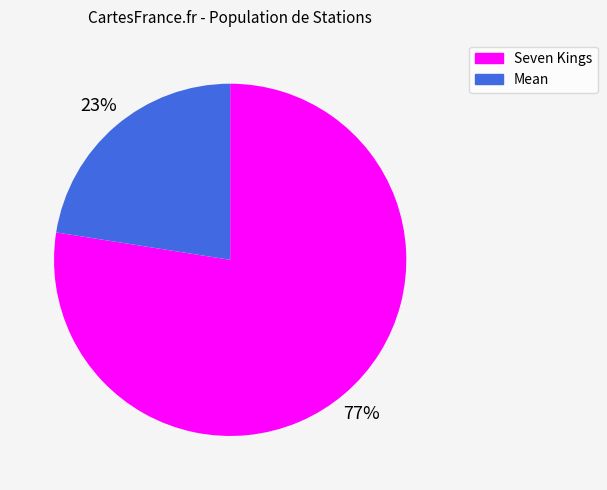

What is the majority slice?

Seven Kings